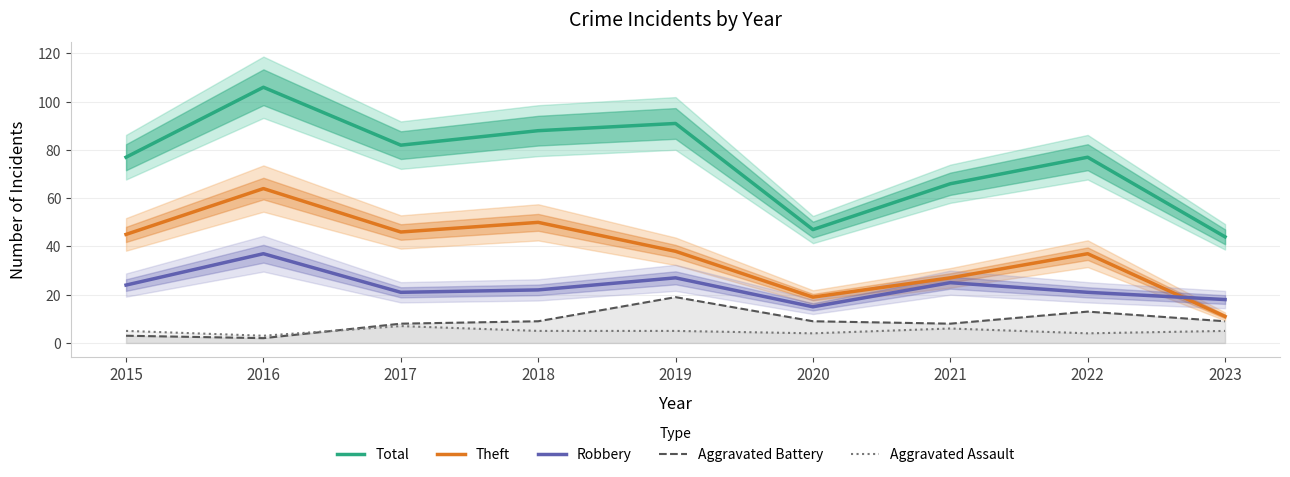

How many lines are shown in the chart?

5